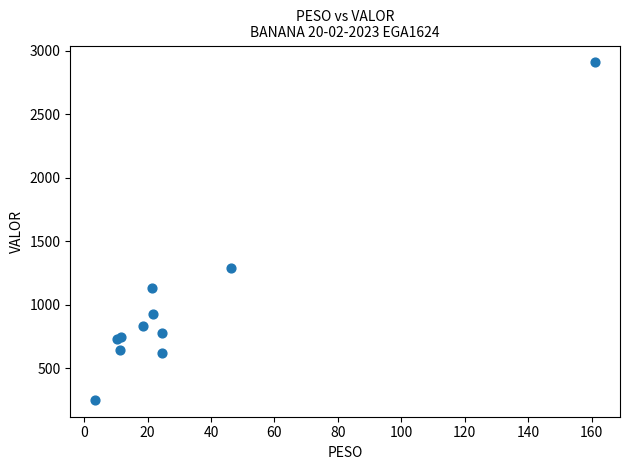

What Y value in the scatter plot is closest to 1579?

1290.3